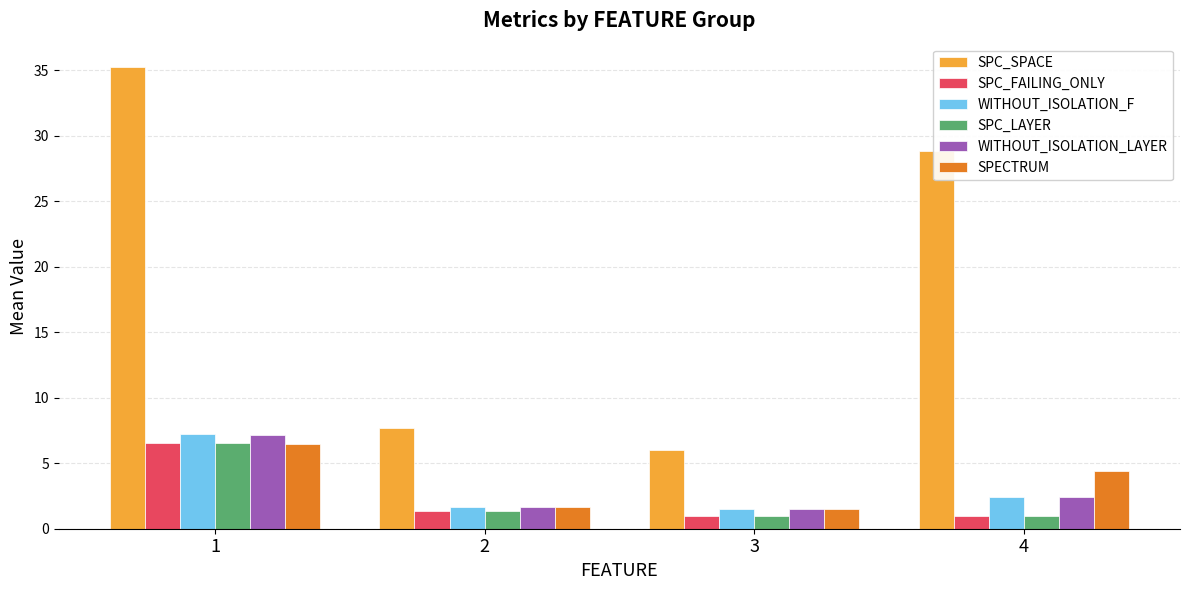

What is the approximate value of SPC_LAYER at 4?

1.0